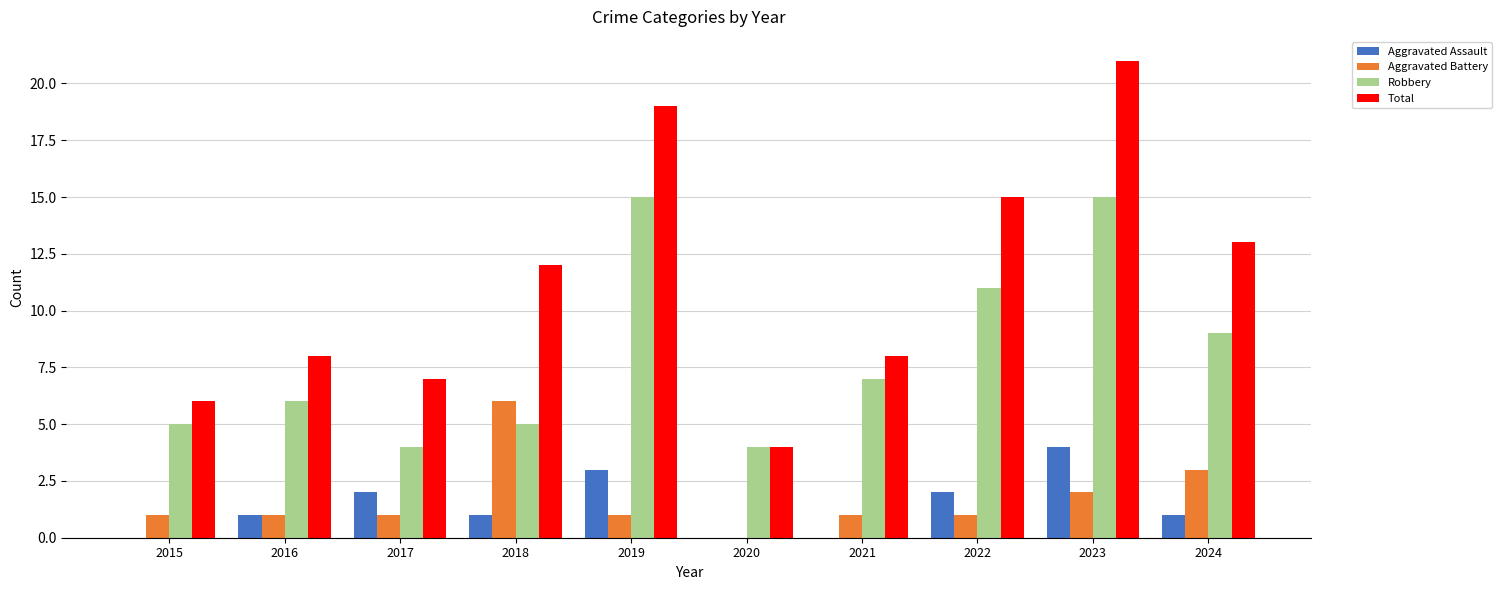

Which series has the largest total across all categories?

Total